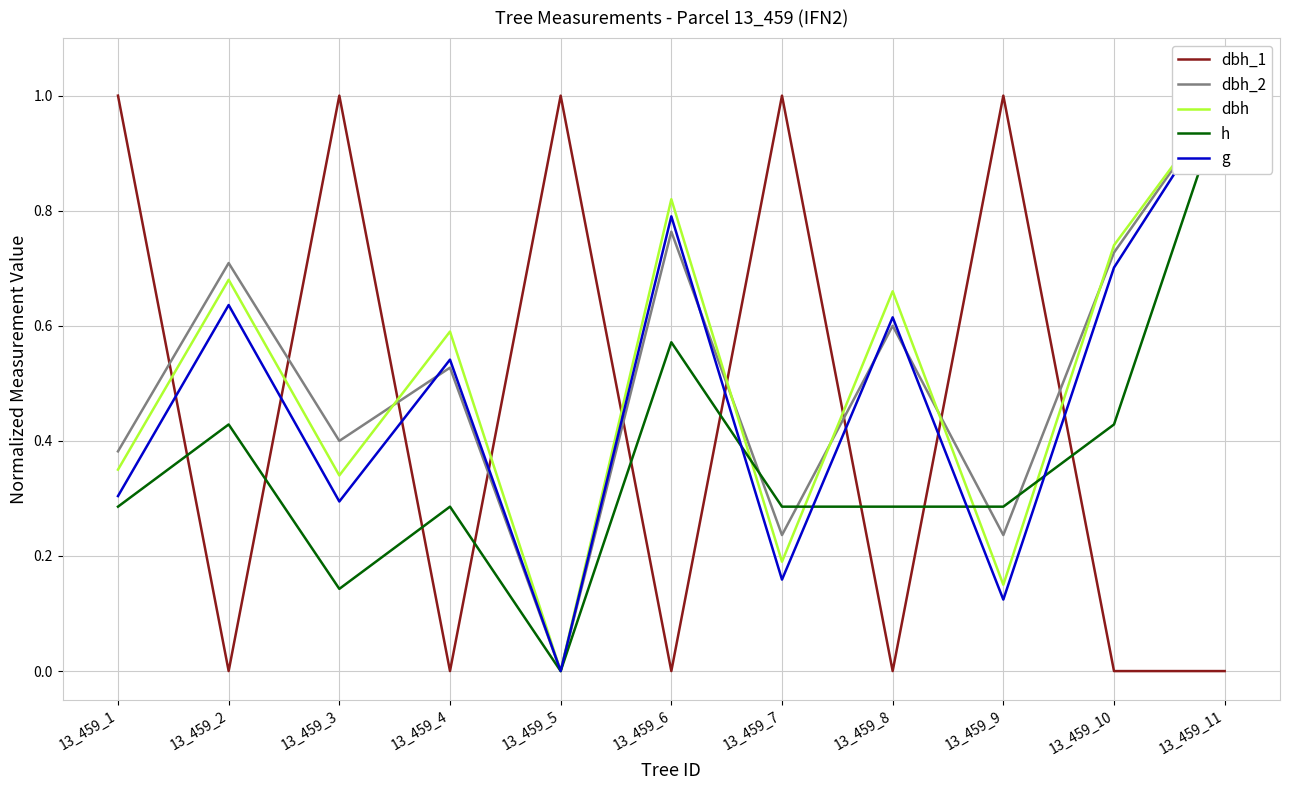

At how many categories does at least one series exceed 0?

11